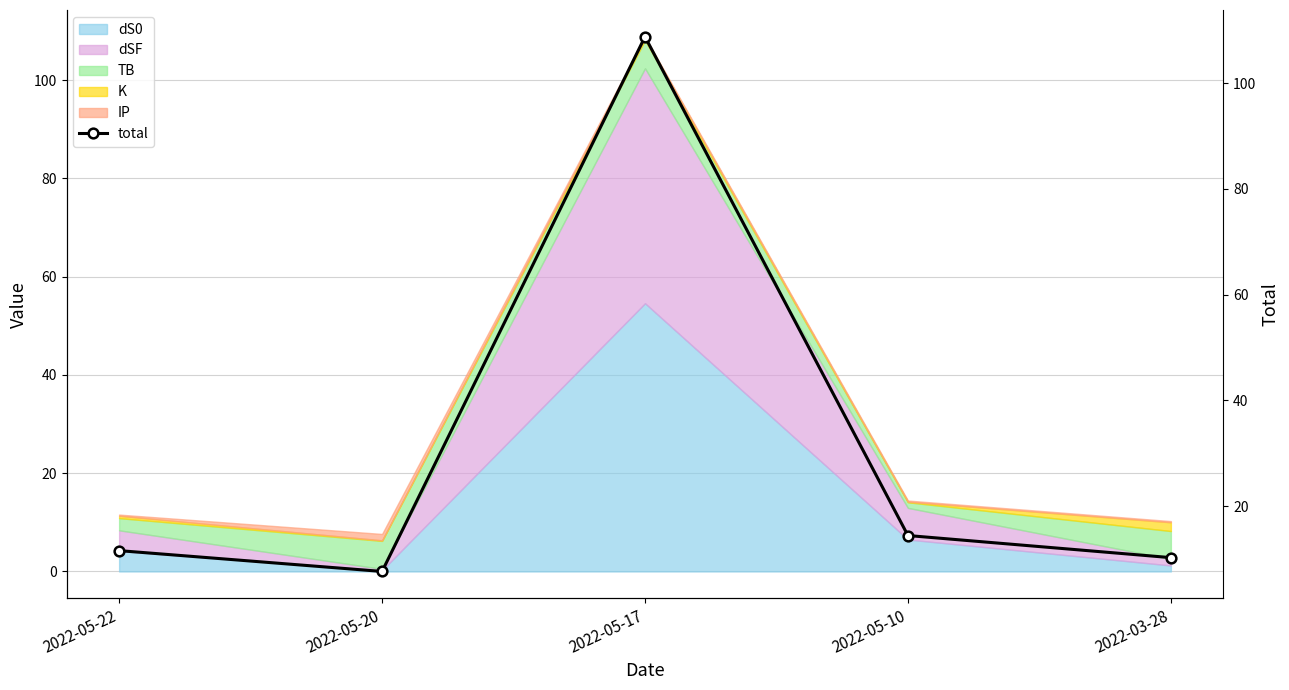

At which label is the value closest to 58?

2022-05-10